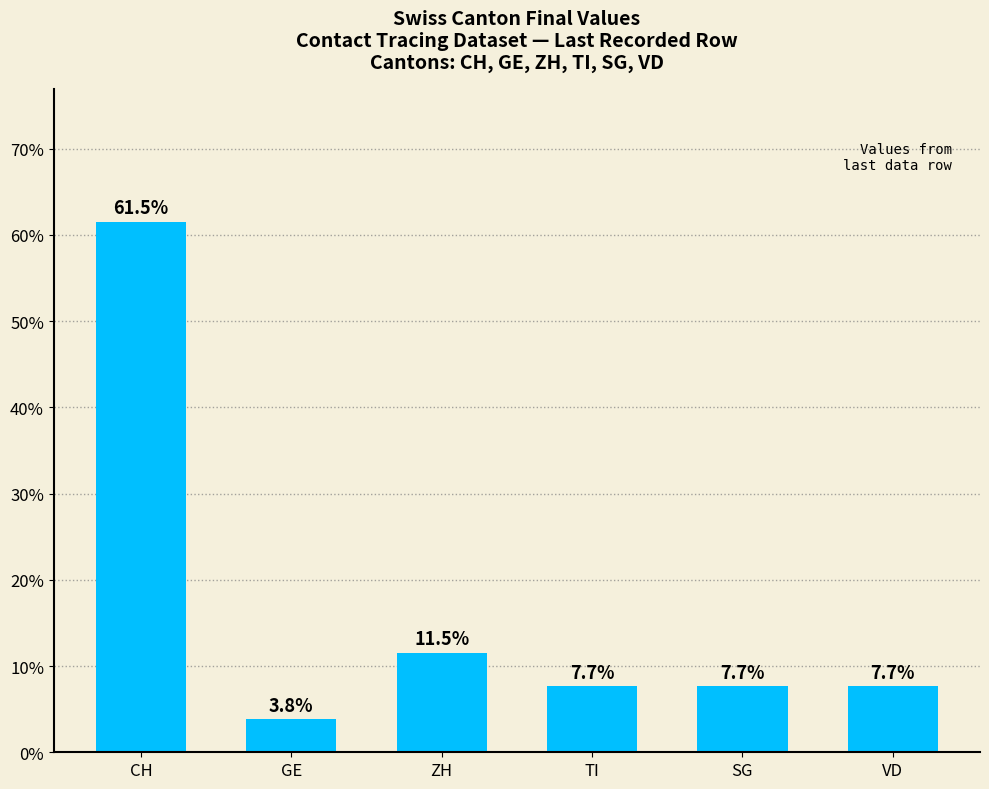

What is the smallest value displayed?

3.8